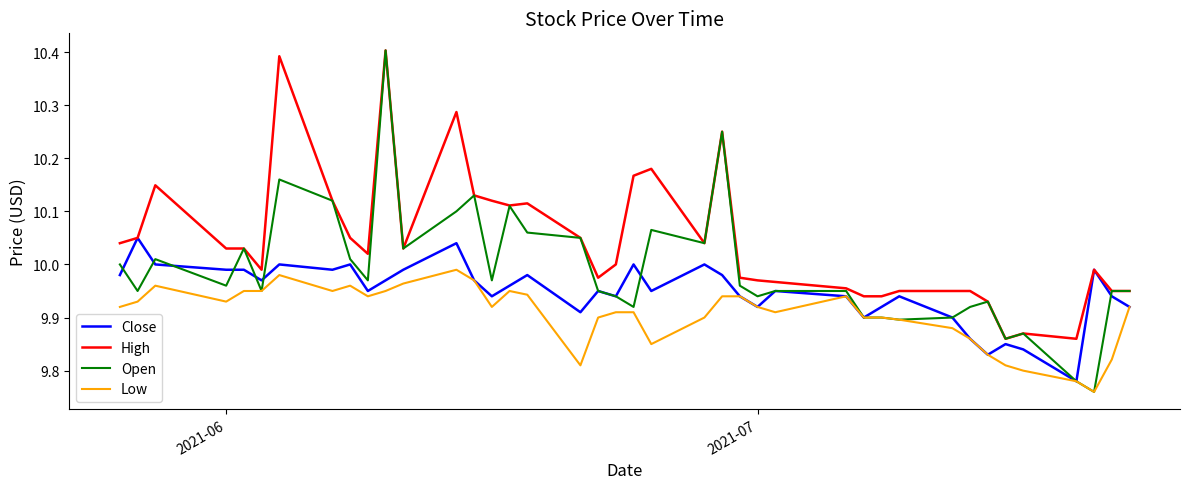

Which series has the largest range (max minus min)?

Open